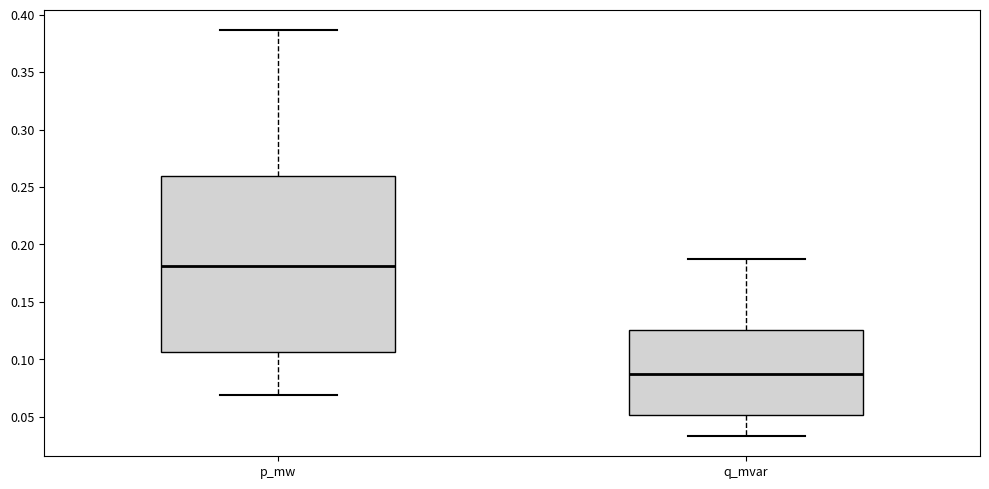

Which box's median line is the highest?

p_mw